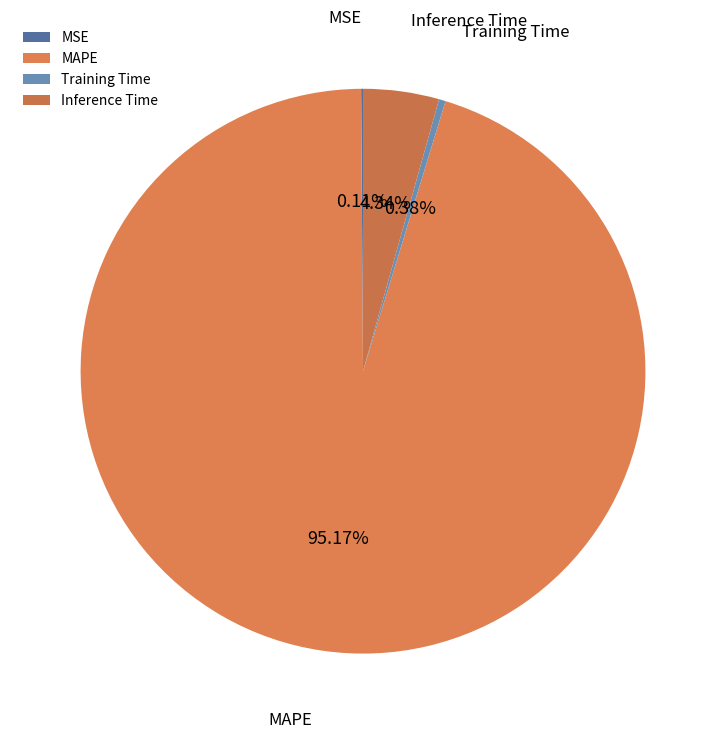

To the nearest percent, what is the combined percentage of MAPE and Inference Time?

100%